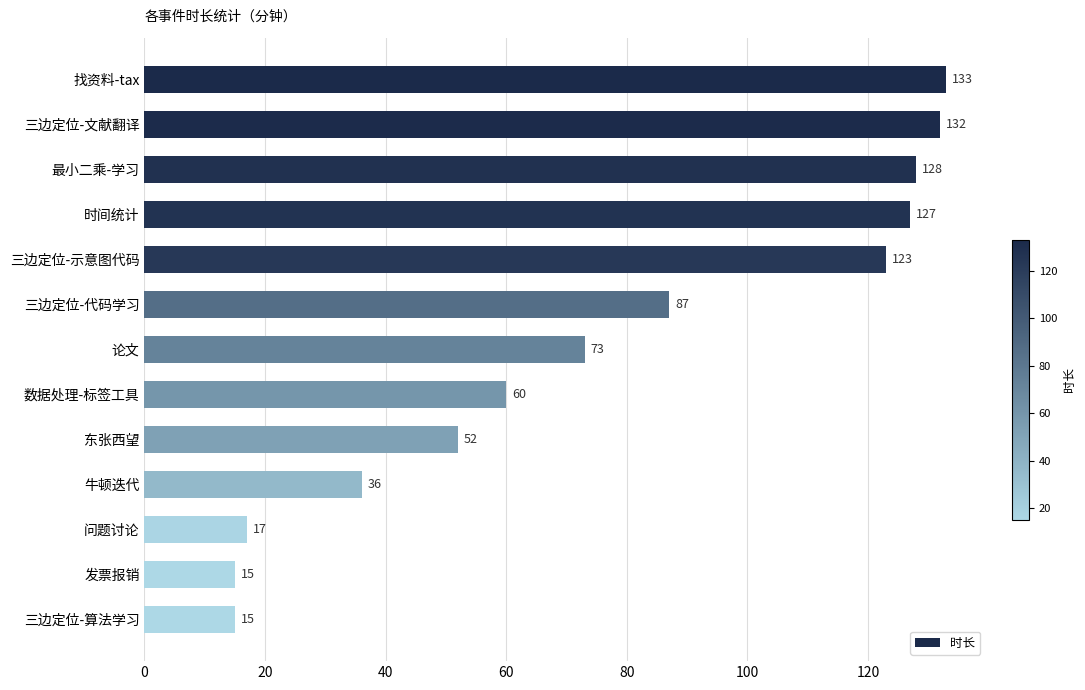

Reading top to bottom, what are all the values shown in this chart?

133	132	128	127	123	87	73	60	52	36	17	15	15